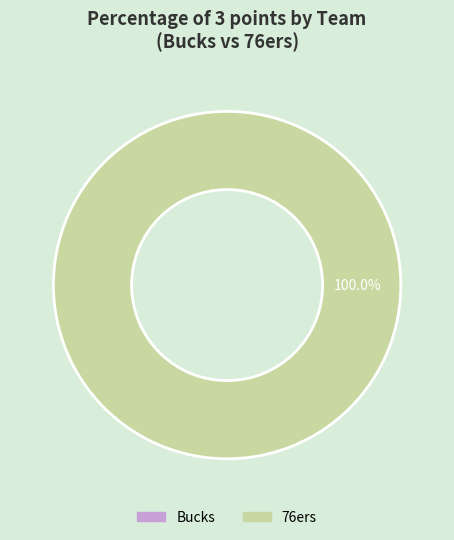

Which category accounts for the majority?

76ers